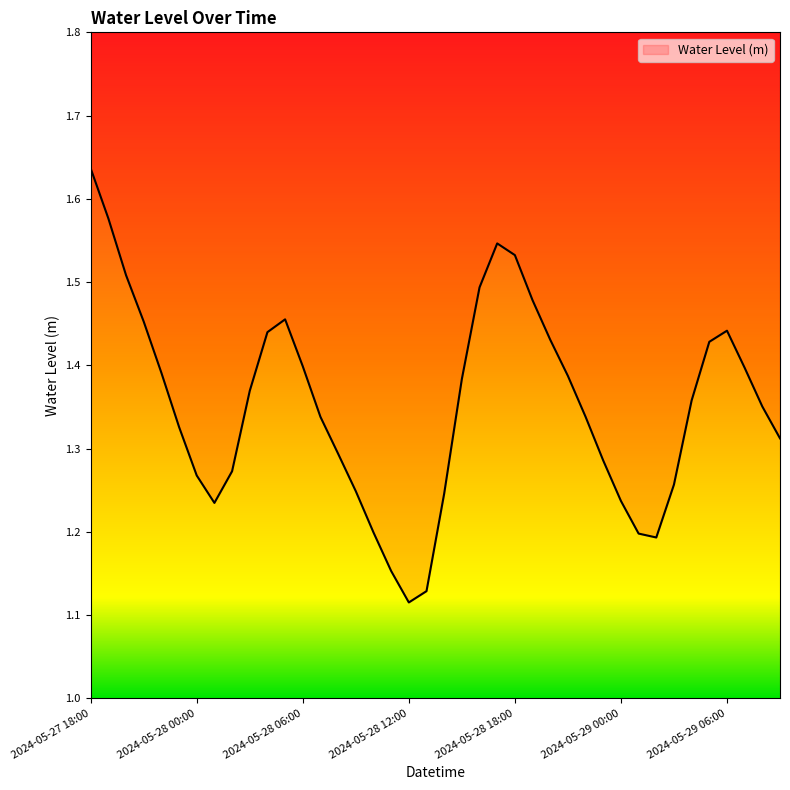

Read the value at 2024-05-27 22:00.

1.4